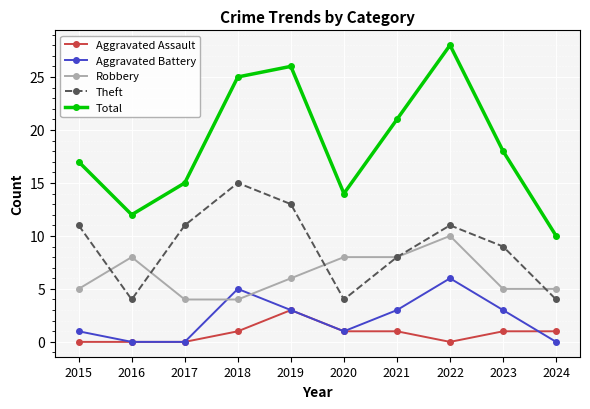

Which series has the largest total across all categories?

Total